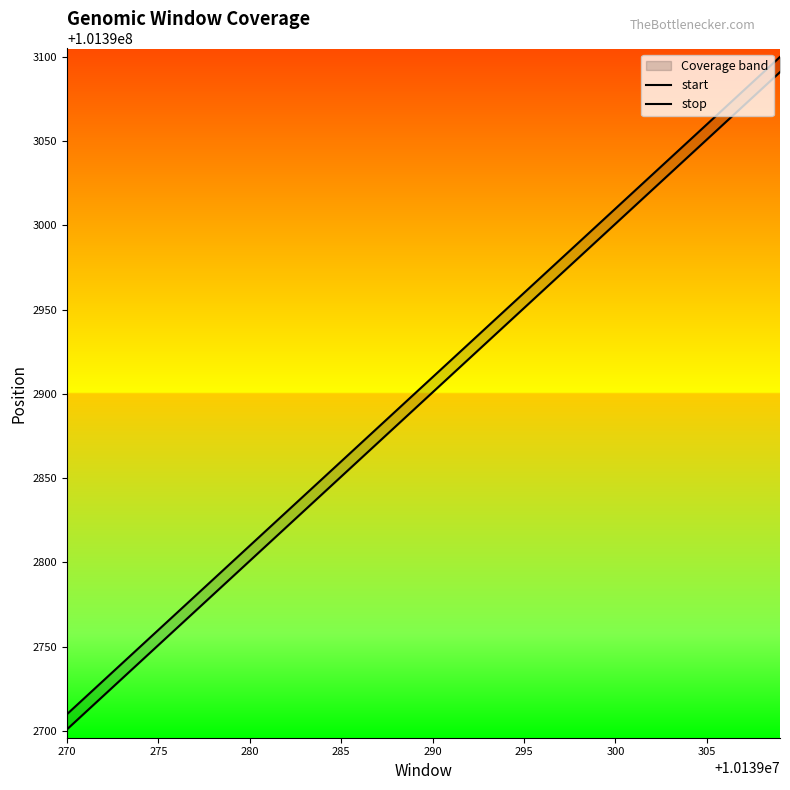

Read the start value at 280, to the nearest 5.

101392800